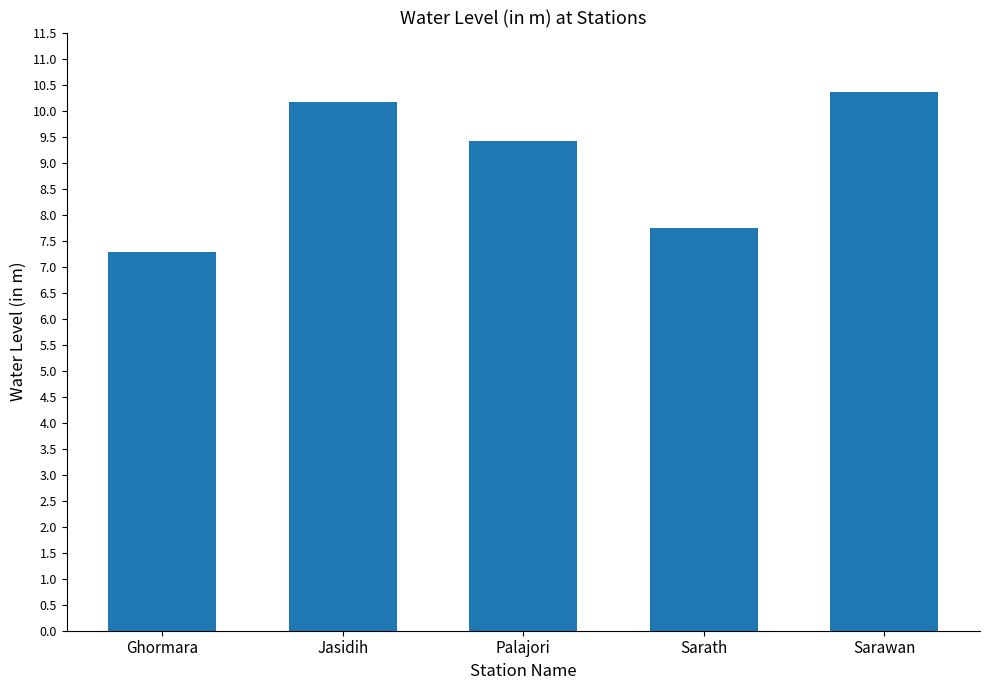

List the labels in order of value, smallest first.

Ghormara, Sarath, Palajori, Jasidih, Sarawan